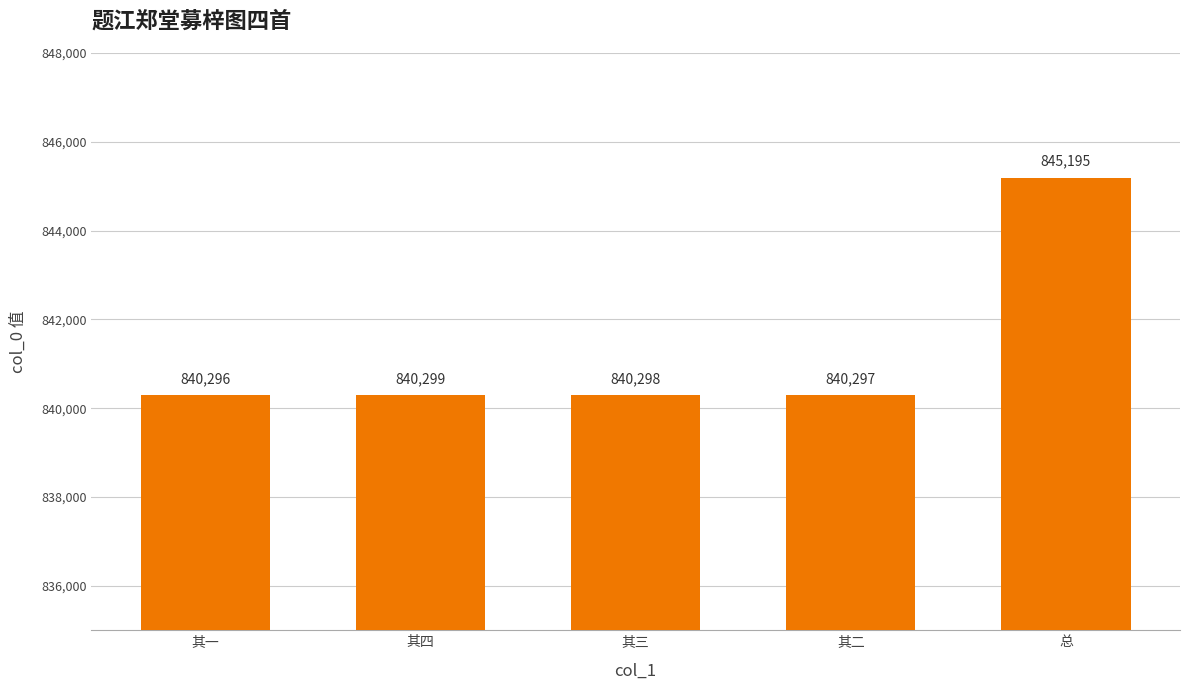

What is the greatest value displayed?

845195